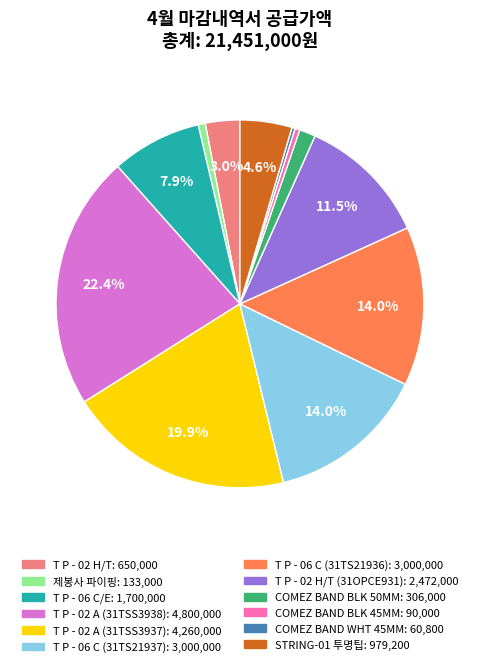

Is there any slice that represents more than half of the pie?

No